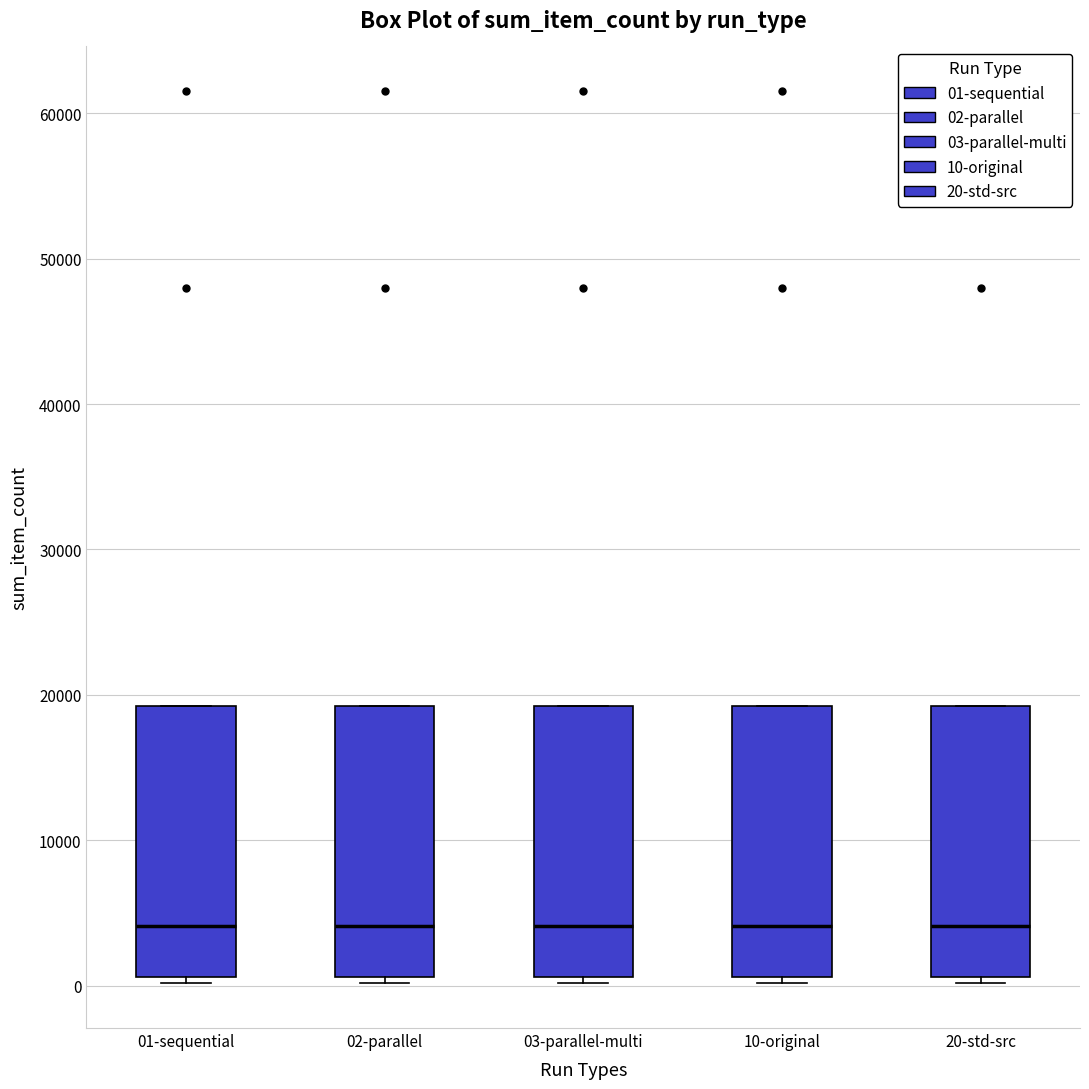

Where does the median line of the box for 01-sequential sit on the y-axis? The values are not printed on the chart, so give them approximately, as read against the axis.

4000